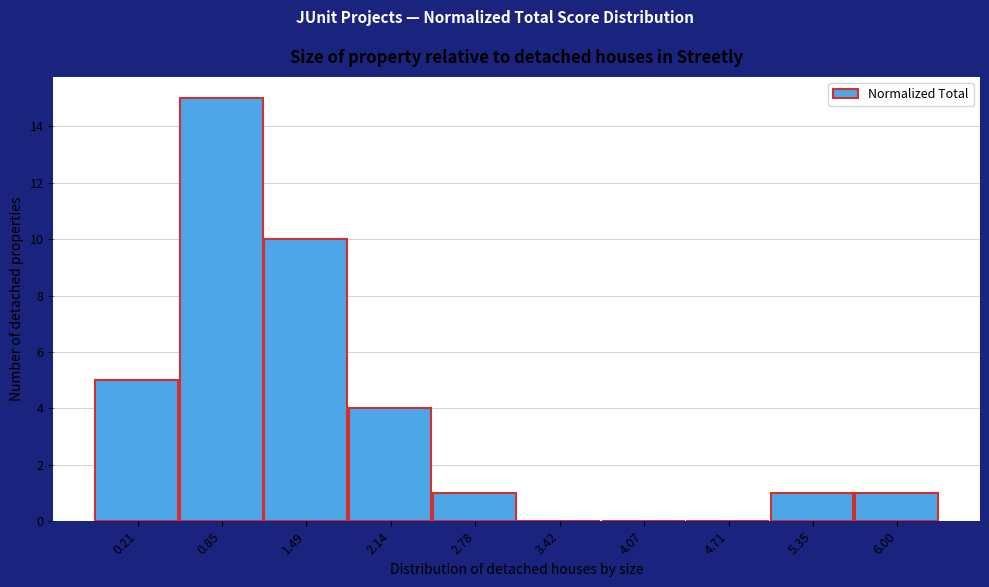

Reading left to right, list all the values displayed in this chart.

0.21=5	0.85=15	1.49=10	2.14=4	2.78=1	3.42=0	4.07=0	4.71=0	5.35=1	6.00=1